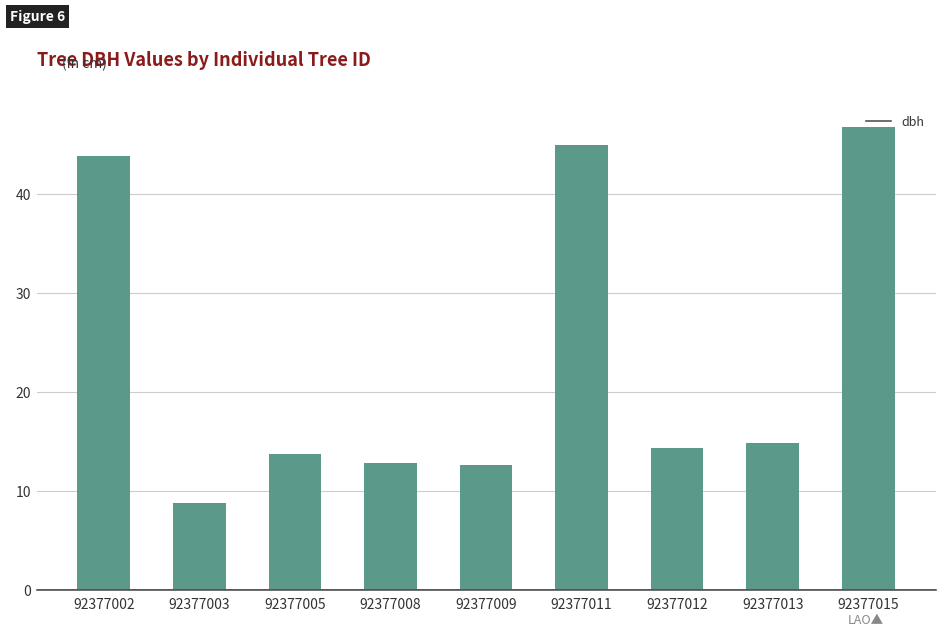

What is the ratio of the value at 92377012 to the value at 92377011?

0.3